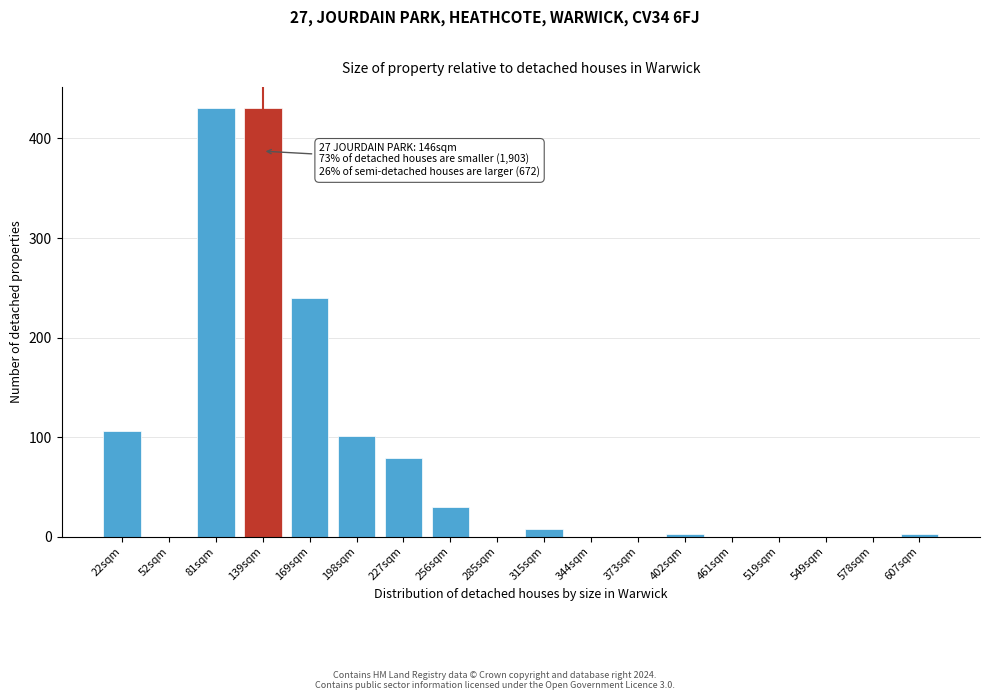

Reading left to right, transcribe all the data shown in this chart.

22sqm=106.2	52sqm=0.0	81sqm=430.3	139sqm=430.3	169sqm=239.7	198sqm=100.8	227sqm=79.0	256sqm=30.0	285sqm=0.0	315sqm=8.2	344sqm=0.0	373sqm=0.0	402sqm=2.7	461sqm=0.0	519sqm=0.0	549sqm=0.0	578sqm=0.0	607sqm=2.7